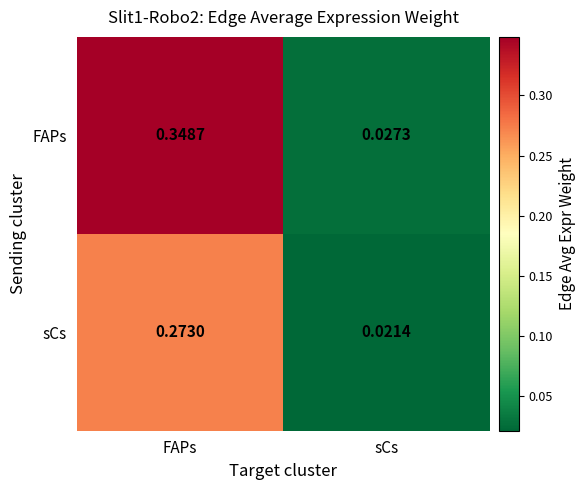

List the series in order of their overall mean, highest first.

FAPs, sCs